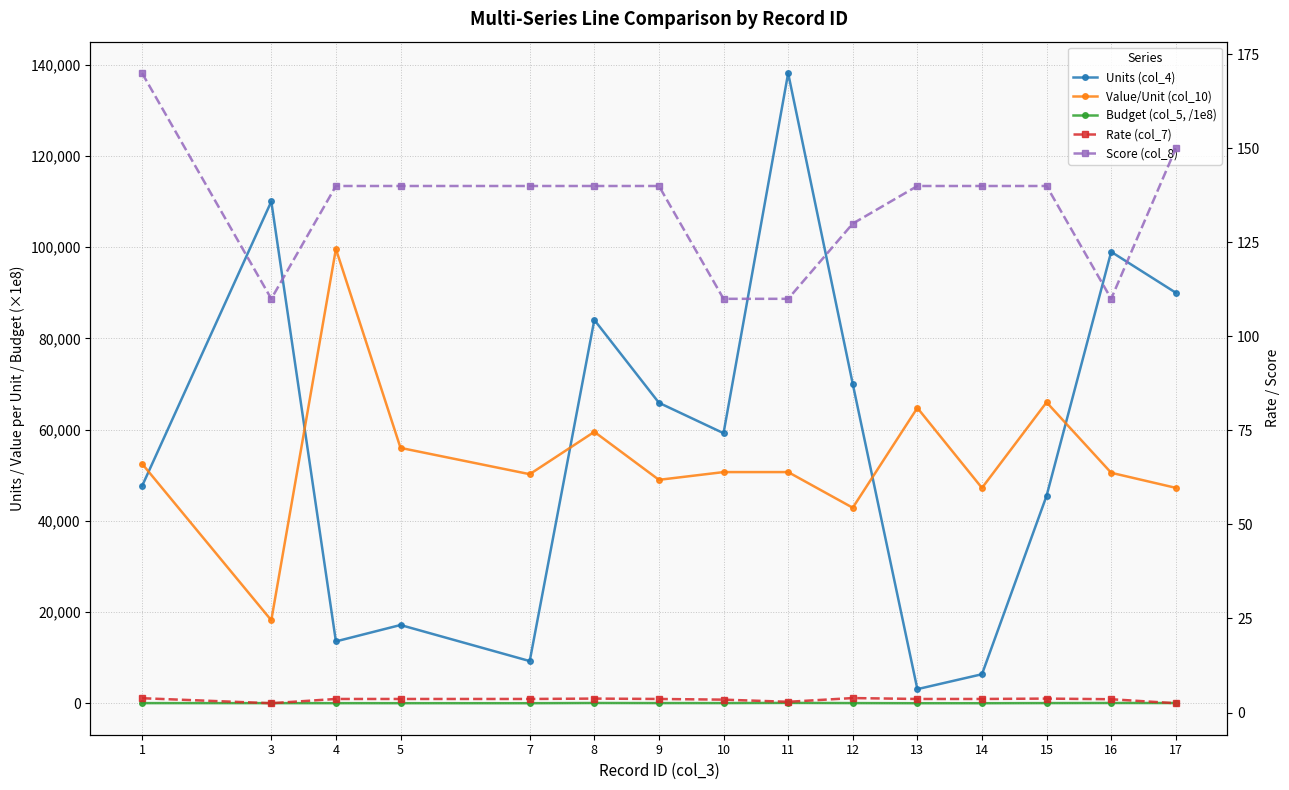

Which series has the largest range (max minus min)?

Units (col_4)